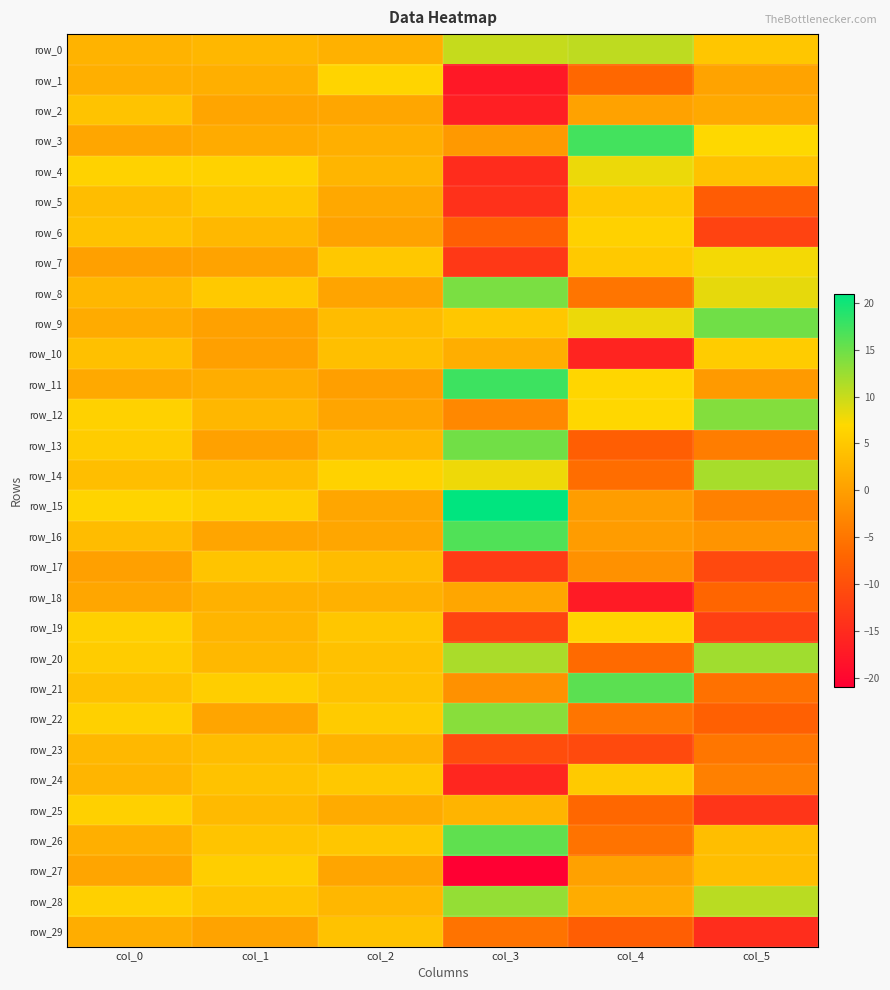

Reading right to left, list all the values displayed in this chart.

row_0: col_5=4.8	col_4=10.6	col_3=10.1	col_2=2.3	col_1=3.0	col_0=2.4
row_1: col_5=0.6	col_4=-6.8	col_3=-17.6	col_2=6.5	col_1=2.0	col_0=2.0
row_2: col_5=1.3	col_4=0.4	col_3=-16.6	col_2=0.8	col_1=0.8	col_0=4.4
row_3: col_5=7.0	col_4=17.2	col_3=-0.7	col_2=1.9	col_1=1.4	col_0=0.9
row_4: col_5=4.2	col_4=8.0	col_3=-14.8	col_2=2.7	col_1=6.3	col_0=6.2
row_5: col_5=-8.3	col_4=4.9	col_3=-14.2	col_2=1.1	col_1=4.8	col_0=3.7
row_6: col_5=-11.8	col_4=6.1	col_3=-7.8	col_2=0.4	col_1=3.1	col_0=4.3
row_7: col_5=7.6	col_4=5.1	col_3=-13.2	col_2=4.9	col_1=0.4	col_0=0.2
row_8: col_5=8.3	col_4=-5.0	col_3=14.2	col_2=0.7	col_1=5.1	col_0=2.9
row_9: col_5=14.8	col_4=8.0	col_3=4.9	col_2=3.6	col_1=0.2	col_0=1.5
row_10: col_5=5.4	col_4=-15.9	col_3=1.8	col_2=3.9	col_1=0.1	col_0=4.1
row_11: col_5=-0.5	col_4=6.8	col_3=17.6	col_2=0.0	col_1=1.7	col_0=1.2
row_12: col_5=13.7	col_4=6.8	col_3=-2.7	col_2=0.7	col_1=2.9	col_0=6.1
row_13: col_5=-4.2	col_4=-8.1	col_3=14.7	col_2=2.9	col_1=0.2	col_0=5.5
row_14: col_5=11.7	col_4=-6.0	col_3=7.9	col_2=6.2	col_1=3.4	col_0=3.8
row_15: col_5=-3.7	col_4=-0.3	col_3=21.0	col_2=0.9	col_1=5.8	col_0=6.4
row_16: col_5=-1.3	col_4=-0.3	col_3=16.5	col_2=0.9	col_1=0.8	col_0=3.5
row_17: col_5=-10.8	col_4=-1.7	col_3=-12.8	col_2=3.6	col_1=4.6	col_0=0.1
row_18: col_5=-7.1	col_4=-17.1	col_3=0.9	col_2=2.2	col_1=2.2	col_0=0.9
row_19: col_5=-12.2	col_4=6.5	col_3=-11.6	col_2=4.7	col_1=2.8	col_0=6.1
row_20: col_5=12.2	col_4=-6.4	col_3=11.6	col_2=4.2	col_1=3.1	col_0=5.5
row_21: col_5=-5.6	col_4=15.9	col_3=-1.7	col_2=4.2	col_1=5.8	col_0=4.2
row_22: col_5=-7.8	col_4=-5.0	col_3=13.5	col_2=5.4	col_1=0.7	col_0=5.9
row_23: col_5=-4.9	col_4=-10.6	col_3=-10.3	col_2=2.5	col_1=3.7	col_0=3.0
row_24: col_5=-3.7	col_4=5.3	col_3=-15.6	col_2=5.0	col_1=4.3	col_0=2.7
row_25: col_5=-13.6	col_4=-6.7	col_3=2.6	col_2=1.5	col_1=3.3	col_0=5.9
row_26: col_5=3.9	col_4=-5.3	col_3=15.7	col_2=4.8	col_1=4.6	col_0=1.9
row_27: col_5=3.8	col_4=0.3	col_3=-20.9	col_2=0.7	col_1=5.7	col_0=0.7
row_28: col_5=10.7	col_4=1.6	col_3=12.8	col_2=3.0	col_1=4.5	col_0=6.0
row_29: col_5=-14.7	col_4=-8.0	col_3=-5.3	col_2=4.3	col_1=0.6	col_0=1.7